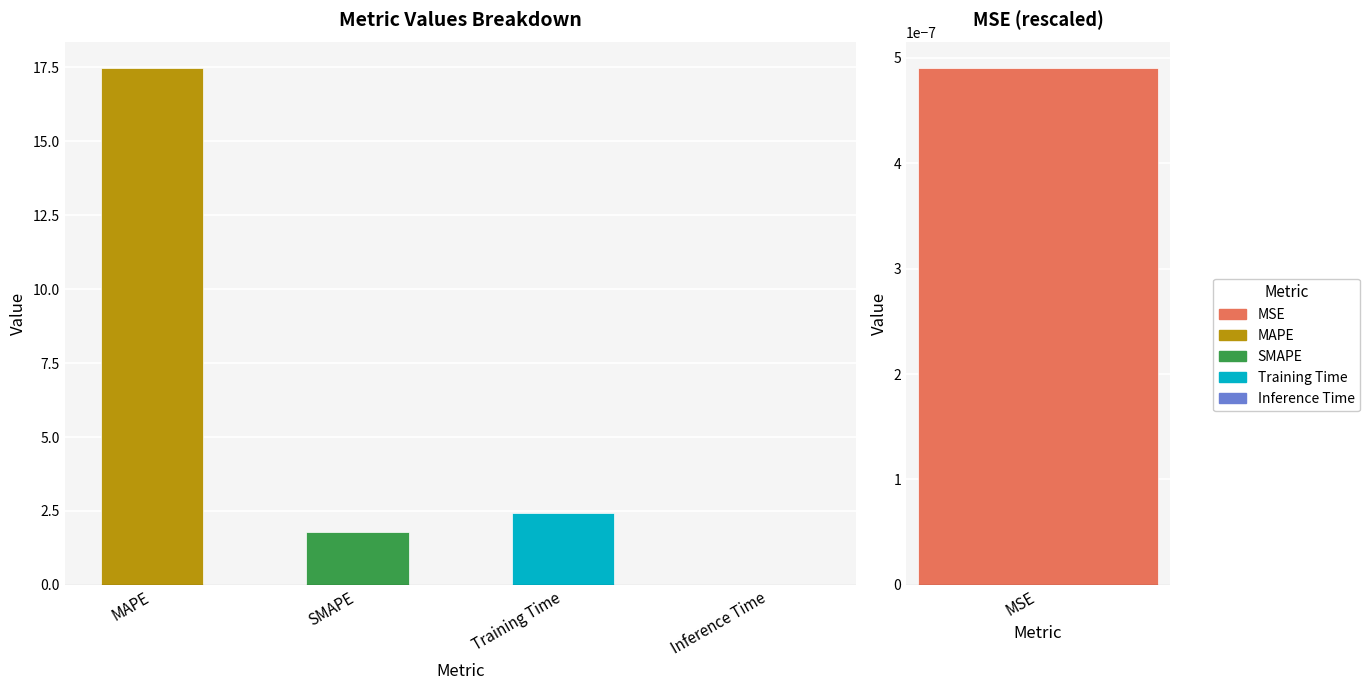

Reading left to right, transcribe all the data shown in this chart.

MSE=0.0	MAPE=17.5	SMAPE=1.8	Training Time=2.4	Inference Time=0.0